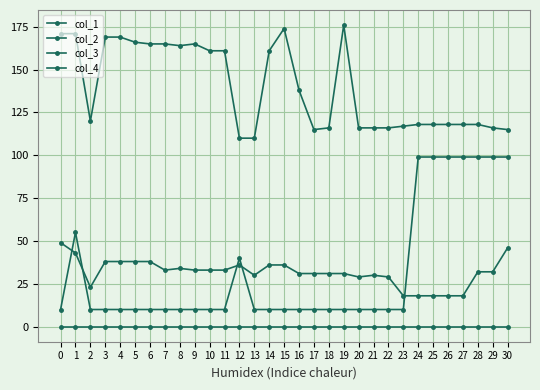

Reading right to left, list all the values displayed in this chart.

col_1: 115	116	118	118	118	118	118	117	116	116	116	176	116	115	138	174	161	110	110	161	161	165	164	165	165	166	169	169	120	171	171
col_2: 46	32	32	18	18	18	18	18	29	30	29	31	31	31	31	36	36	30	36	33	33	33	34	33	38	38	38	38	23	43	49
col_3: 99	99	99	99	99	99	99	10	10	10	10	10	10	10	10	10	10	10	40	10	10	10	10	10	10	10	10	10	10	55	10
col_4: 0	0	0	0	0	0	0	0	0	0	0	0	0	0	0	0	0	0	0	0	0	0	0	0	0	0	0	0	0	0	0